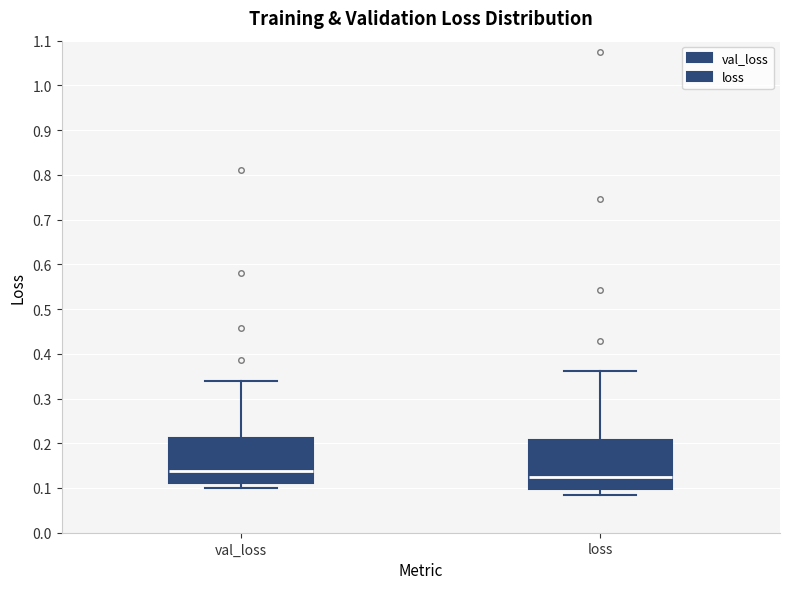

Where does the lower whisker of the box for loss end on the y-axis? The values are not printed on the chart, so give them approximately, as read against the axis.

0.08